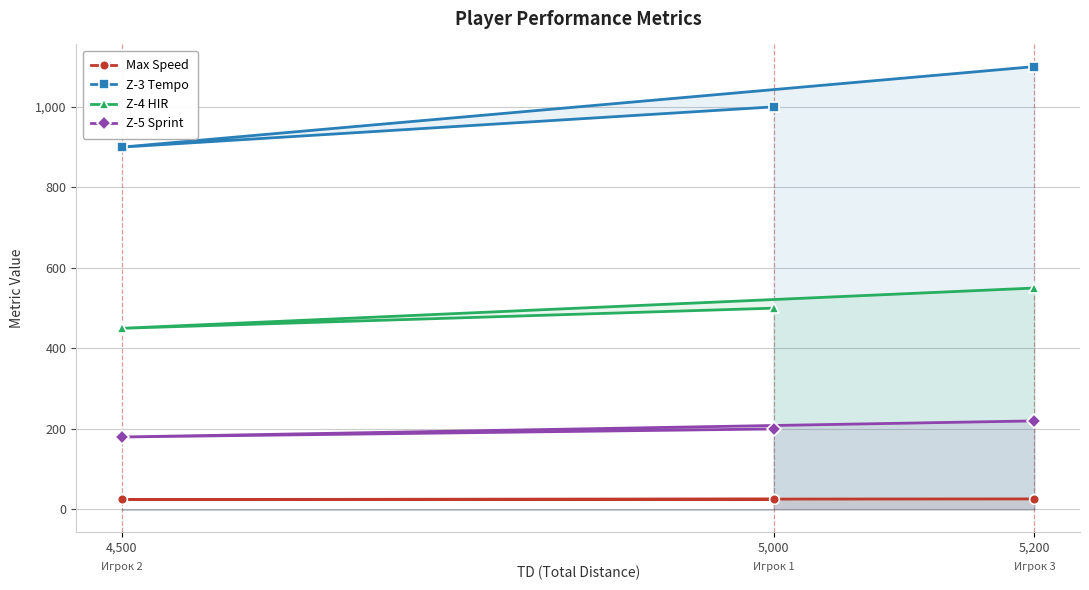

At how many categories does at least one series exceed 343?

3